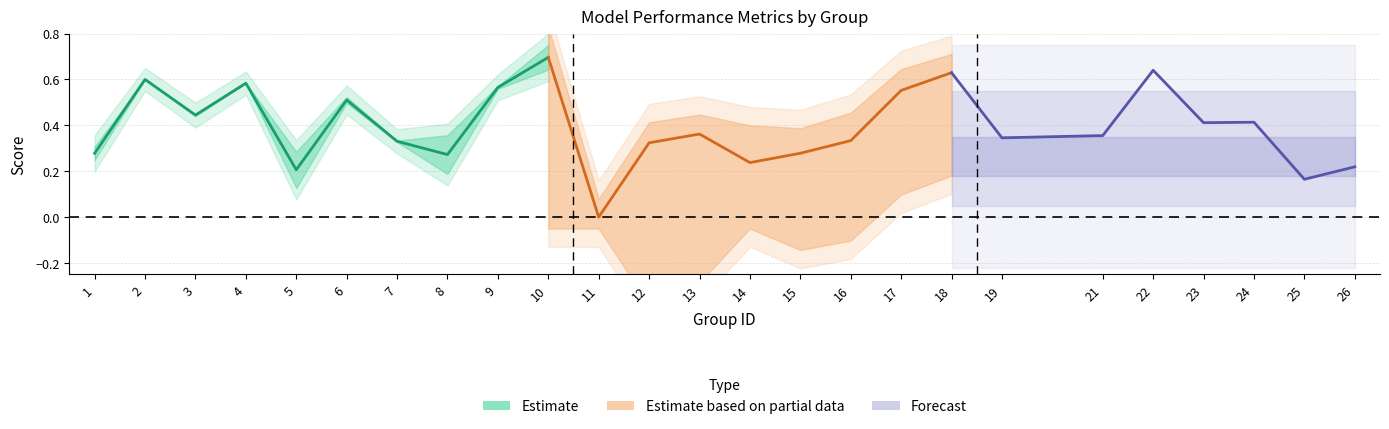

Count the accuracy values in the range 0 to 1.

25